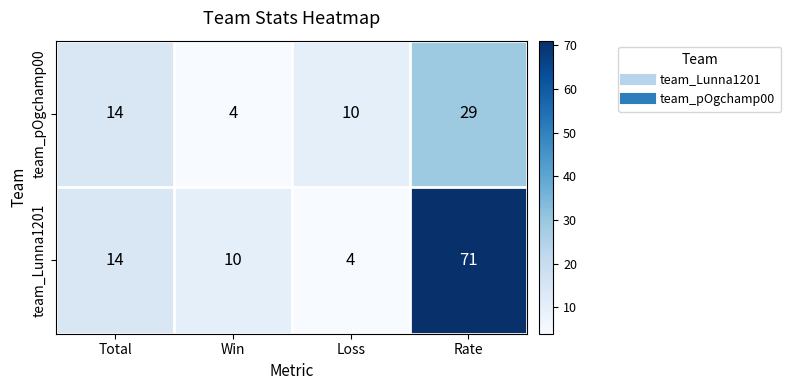

Rank the series by their maximum value, from lowest to highest.

team_pOgchamp00, team_Lunna1201